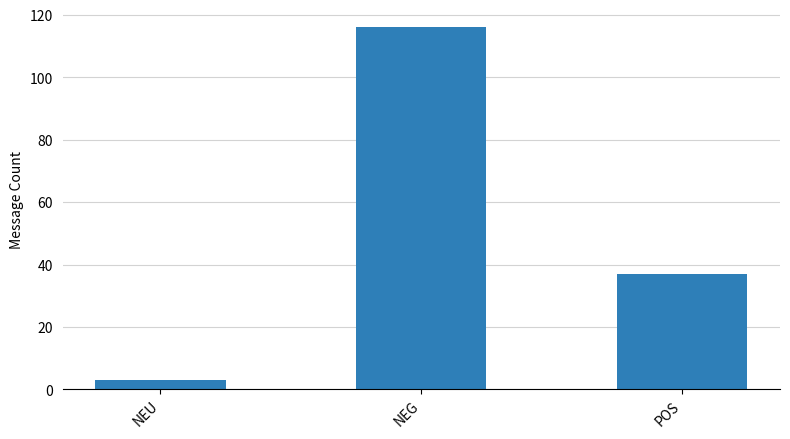

What is the difference between the second highest and minimum values?

34